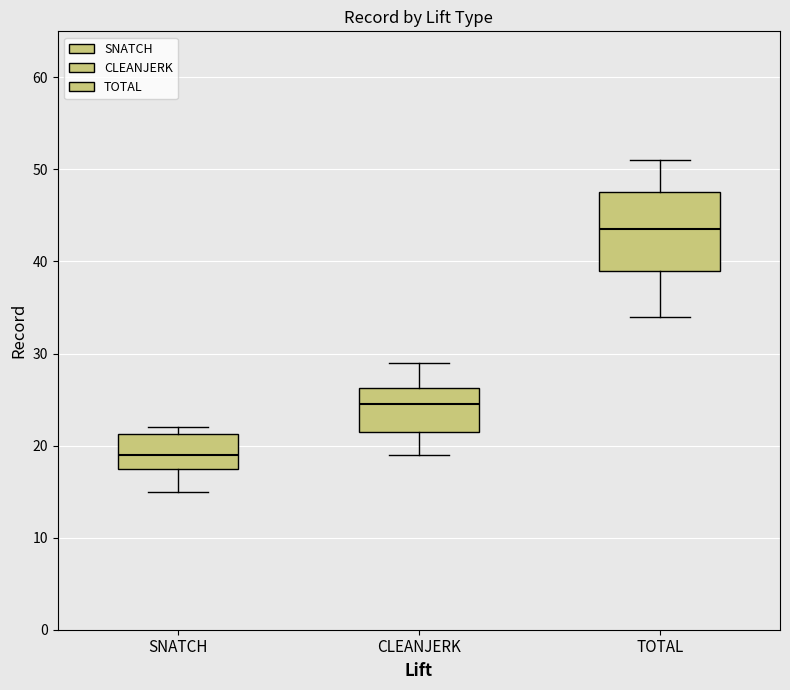

Comparing the boxes themselves (not the whiskers), which one is the tallest?

TOTAL